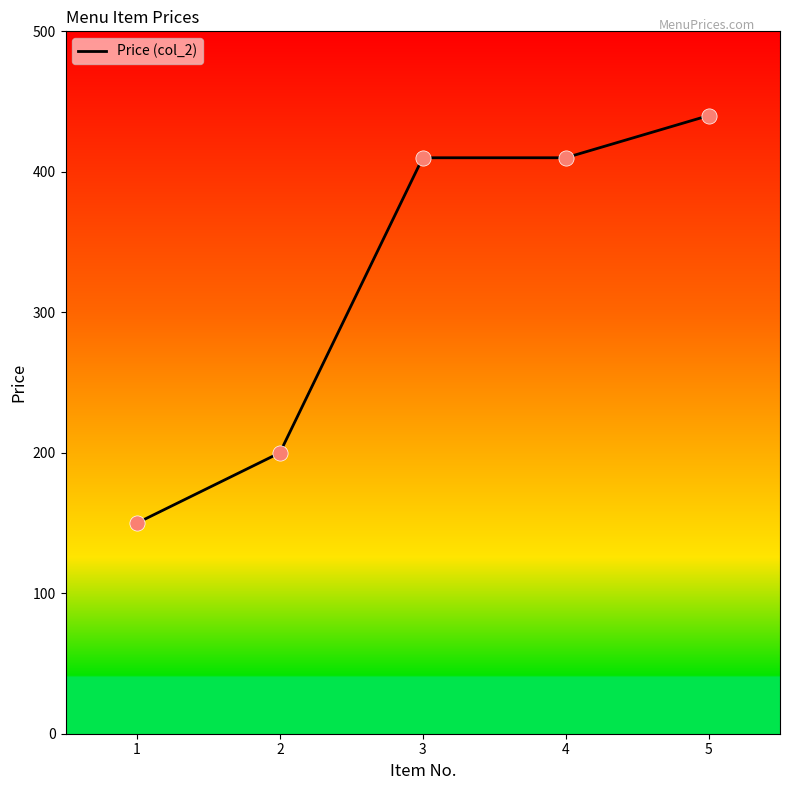

Approximately how many times larger is the value at 2 compared to 3?

0.5